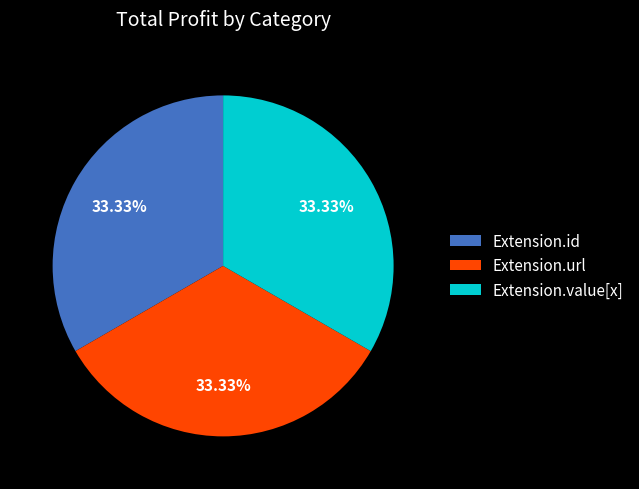

To the nearest percent, what is the difference between the largest and smallest slice percentages?

0%